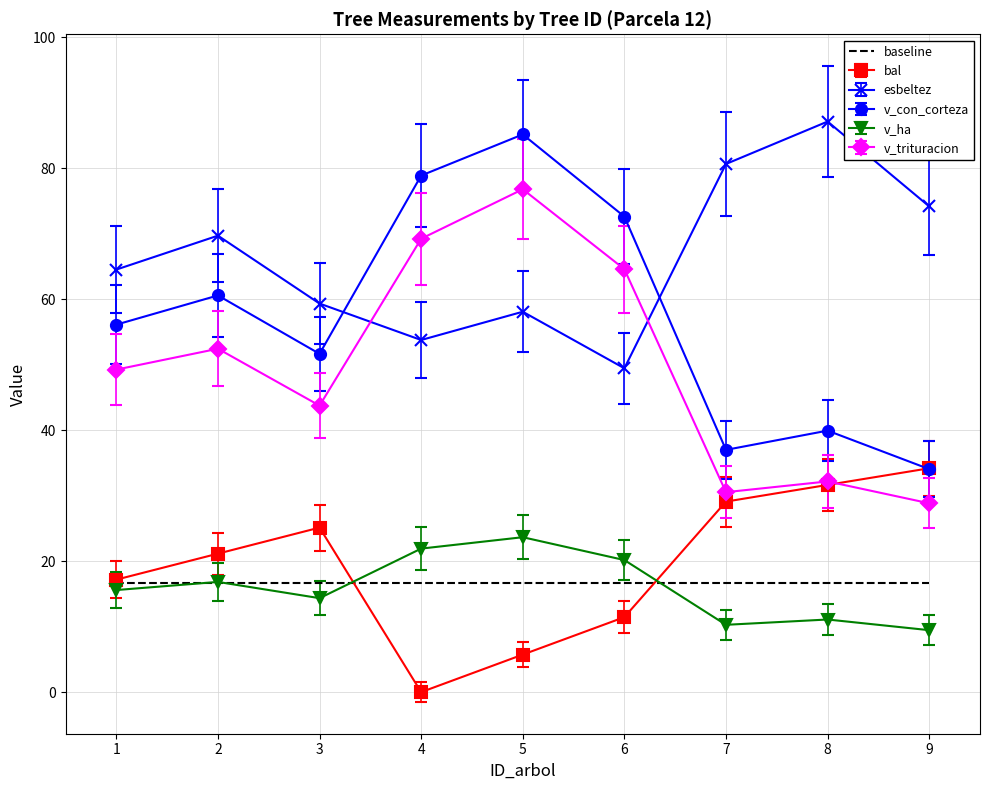

At which label does v_trituracion reach its minimum?

9